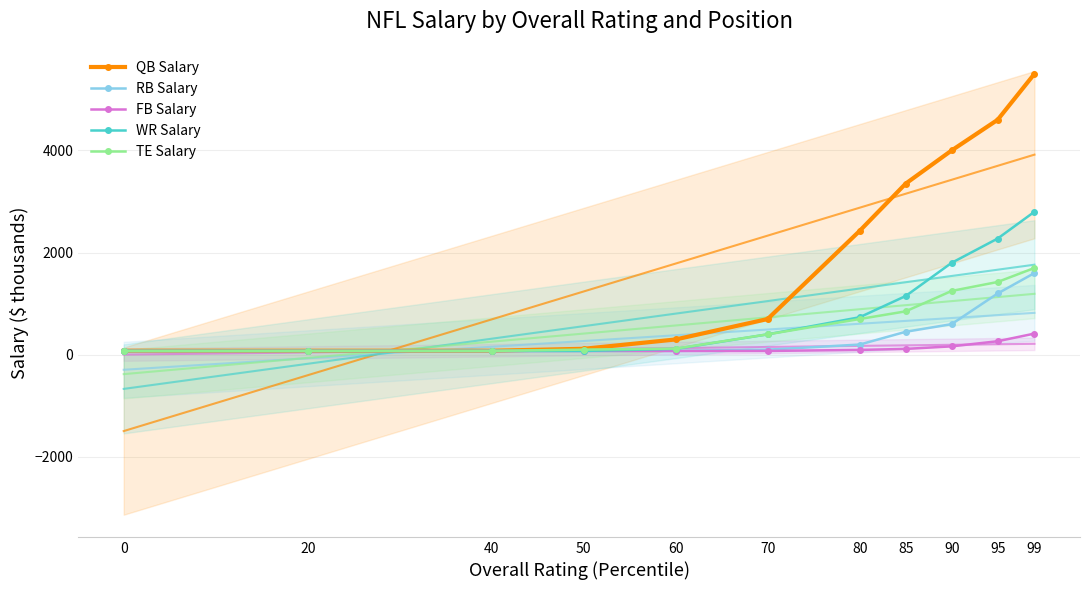

Is the value of RB Salary at 80 greater than the value of QB Salary at 85?

No